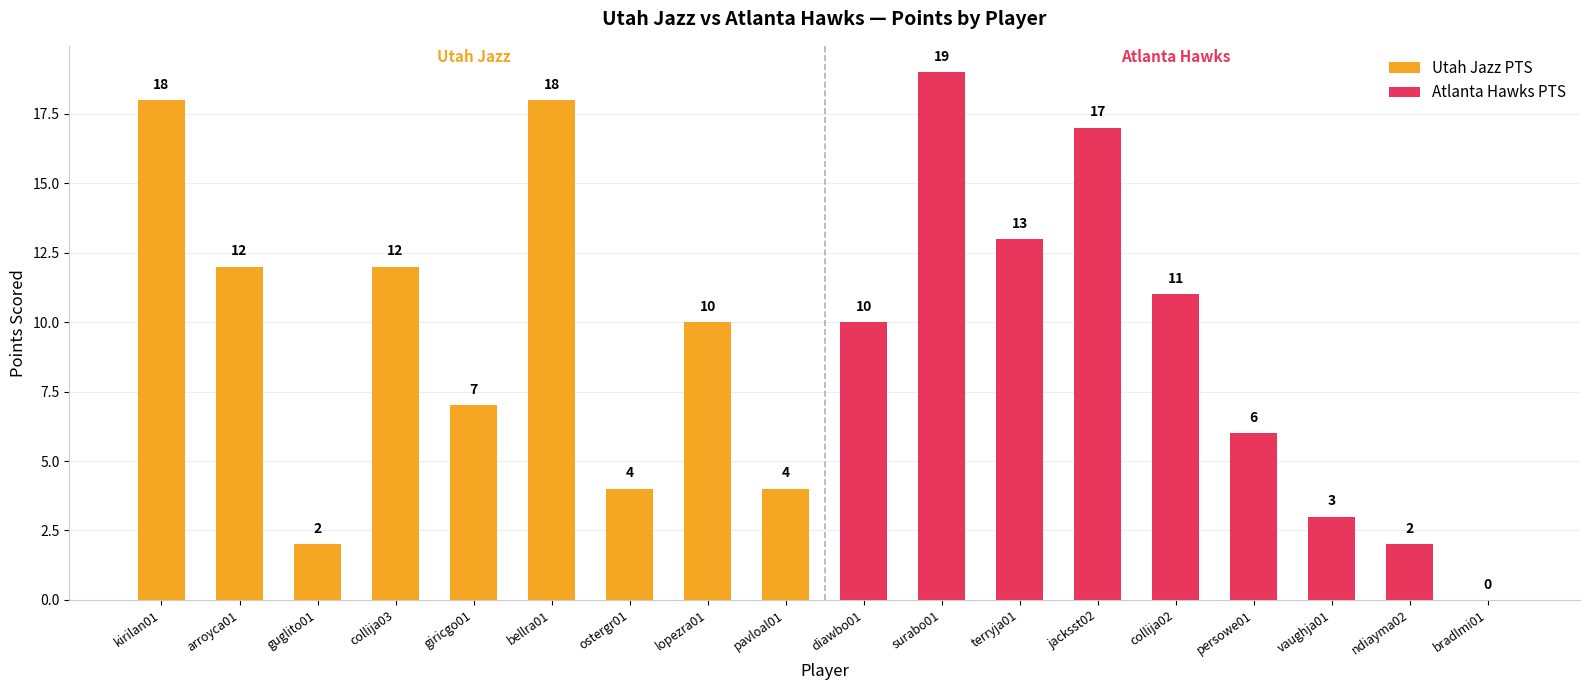

Reading right to left, transcribe all the data shown in this chart.

Utah Jazz PTS: 4	10	4	18	7	12	2	12	18
Atlanta Hawks PTS: 0	2	3	6	11	17	13	19	10